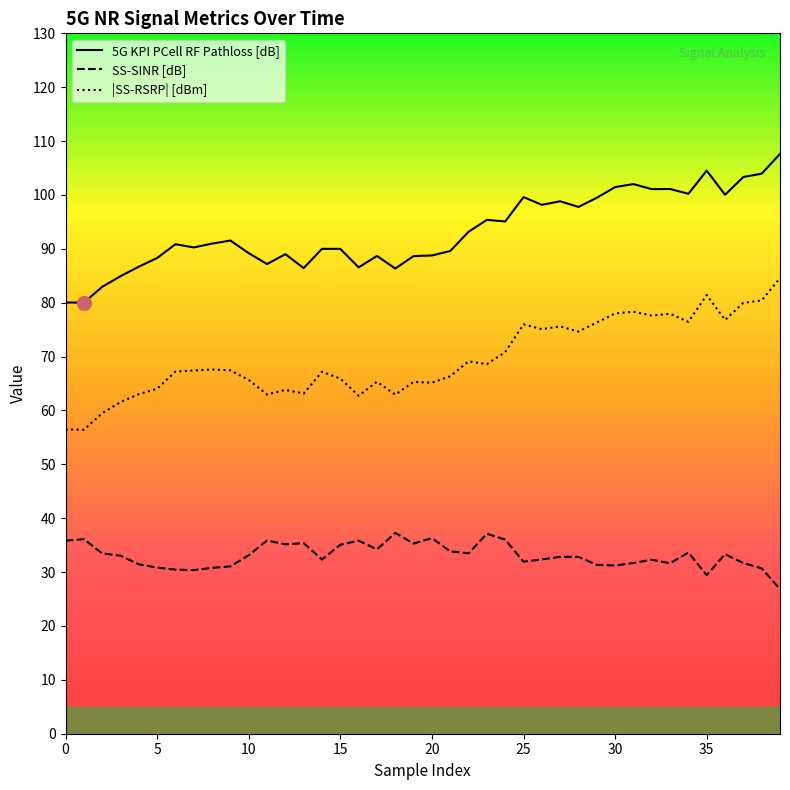

What is the value of the 5G KPI PCell RF Pathloss [dB] point at the 14th from the left?

86.4